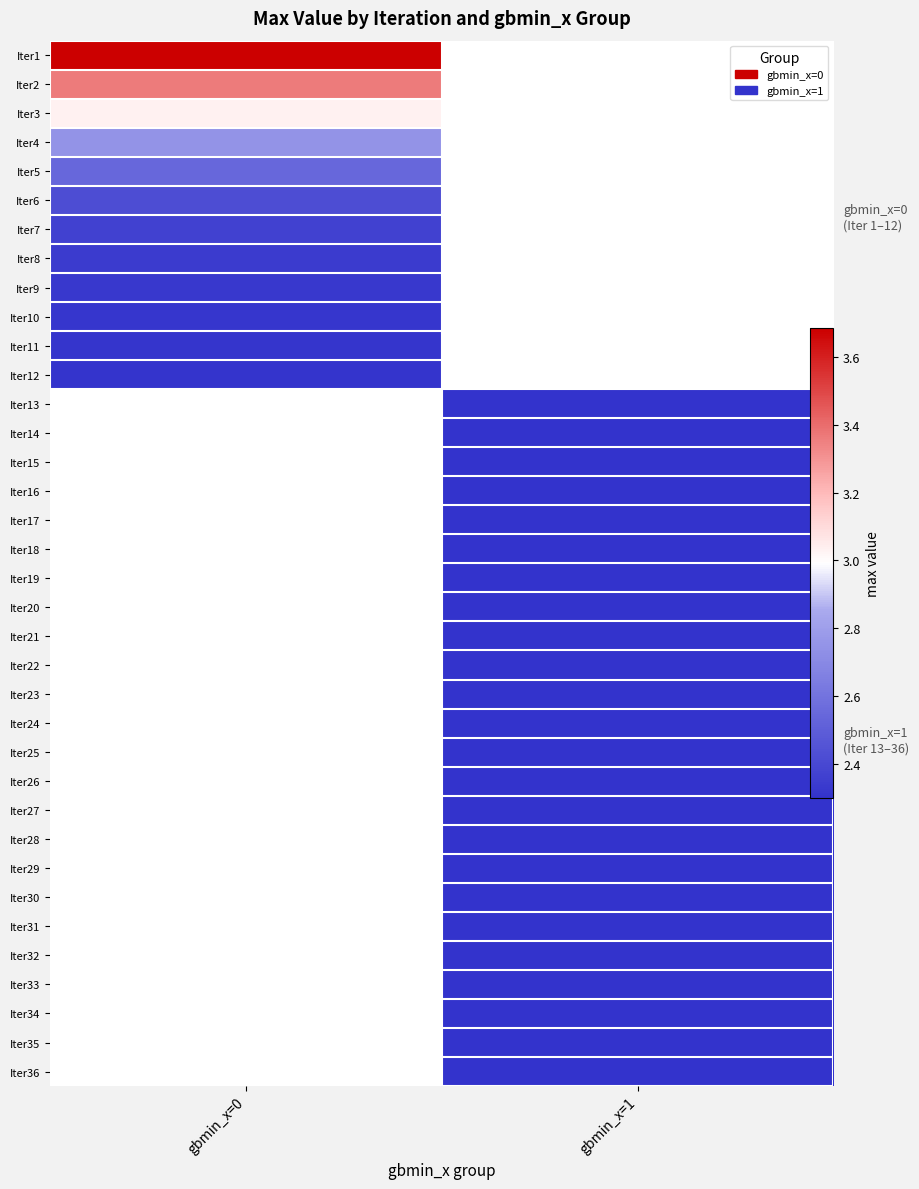

Which category has the highest value in the Iter5 series?

gbmin_x=0